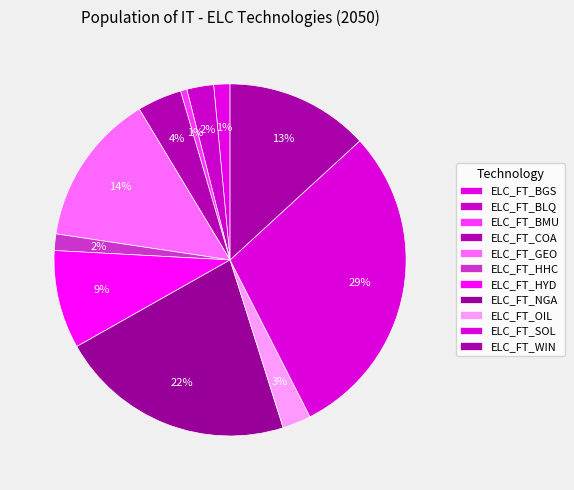

Rank the categories by value from highest to lowest.

ELC_FT_SOL, ELC_FT_NGA, ELC_FT_GEO, ELC_FT_WIN, ELC_FT_HYD, ELC_FT_COA, ELC_FT_OIL, ELC_FT_BLQ, ELC_FT_HHC, ELC_FT_BGS, ELC_FT_BMU